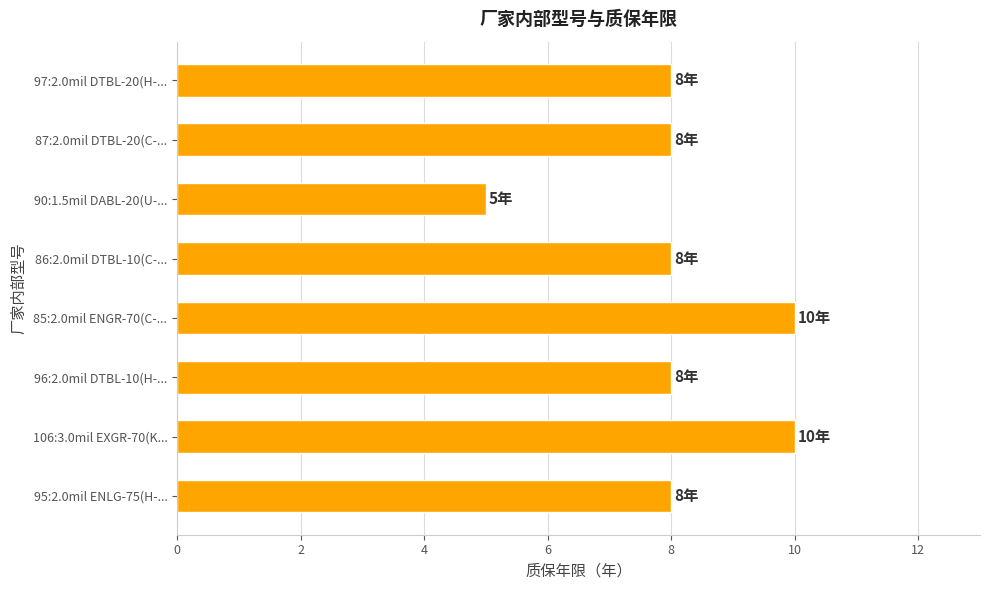

What is the difference between the maximum and minimum values?

5